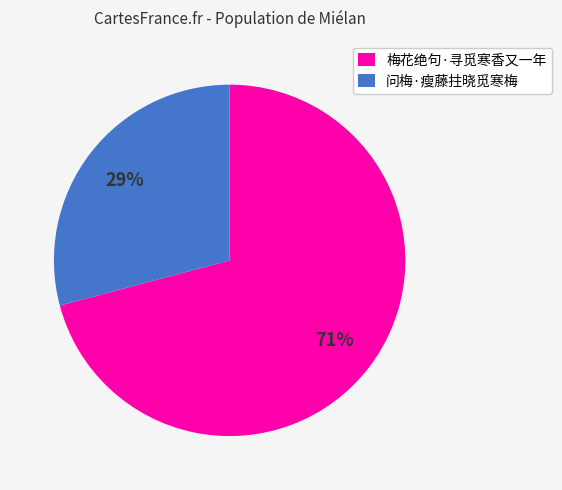

What is the ratio of the value at 问梅·瘦藤拄晓觅寒梅 to the value at 梅花绝句·寻觅寒香又一年?

0.4